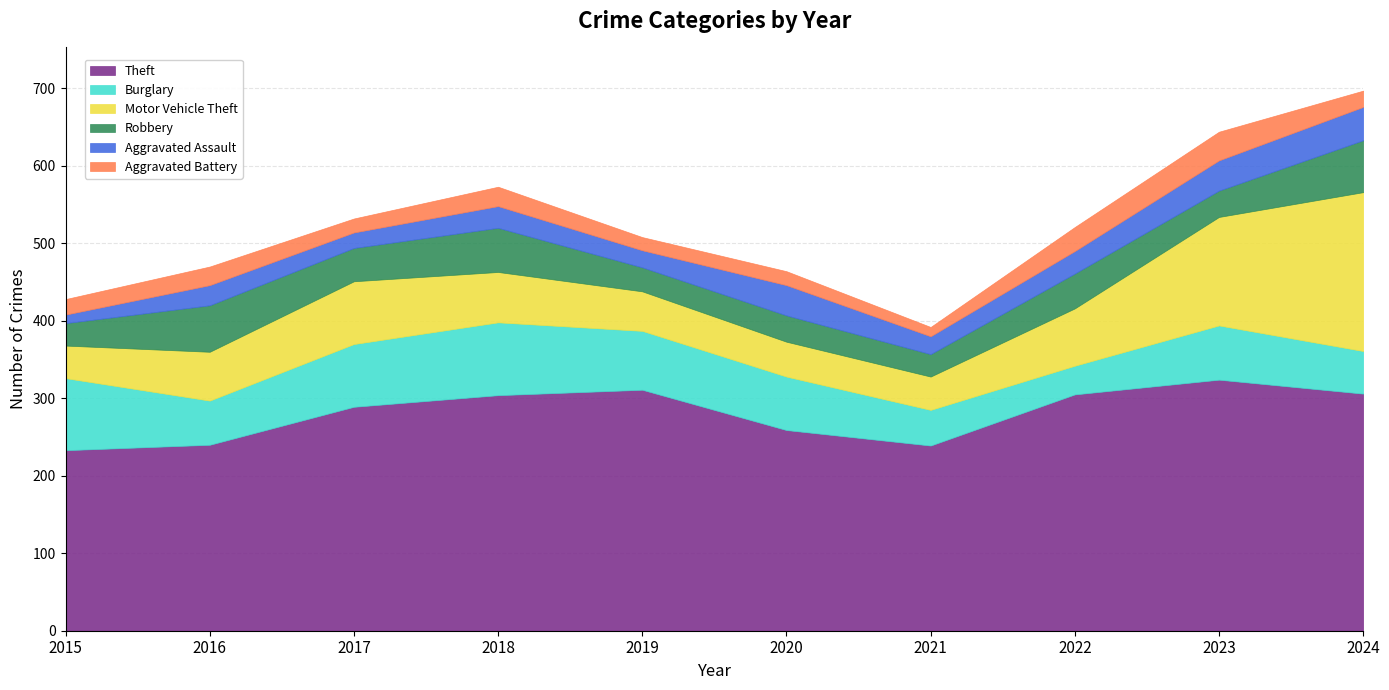

Is it true that Motor Vehicle Theft equals 65 at 2018?

True